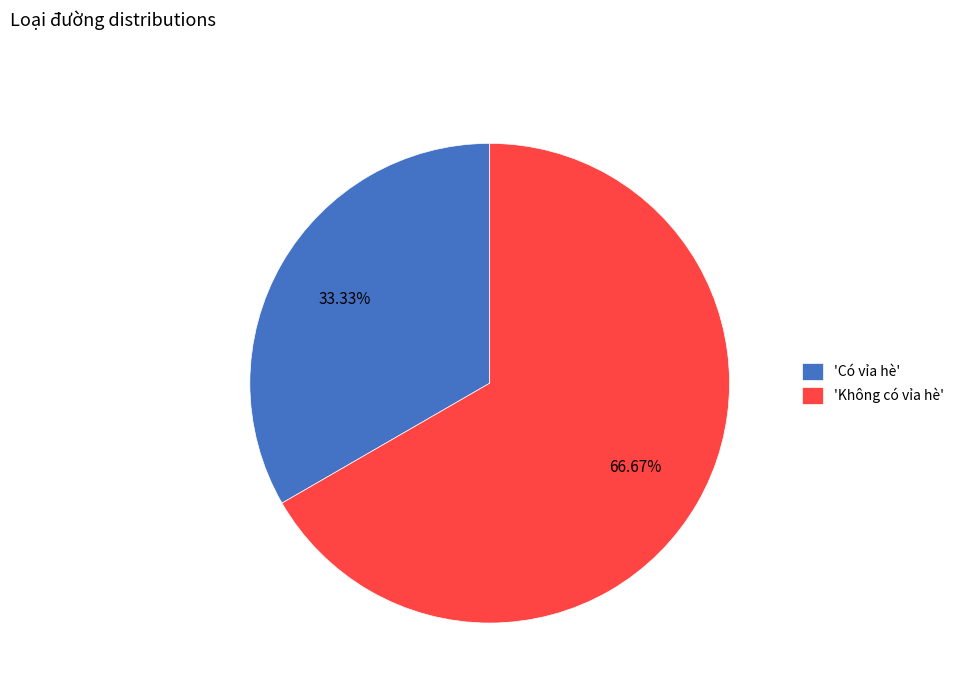

Which slice represents more than half of the pie?

'Không có vỉa hè'